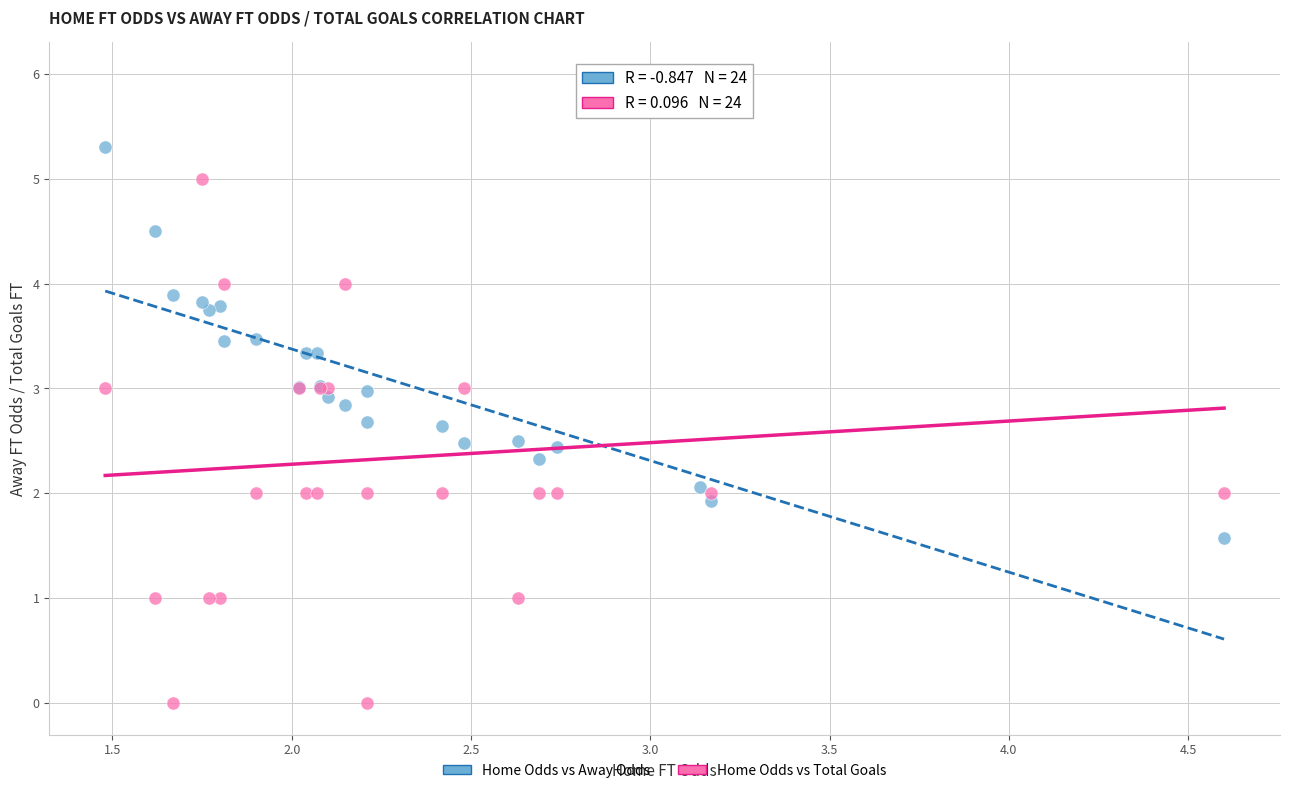

Which series has the widest spread of Y values?

Home Odds vs Total Goals